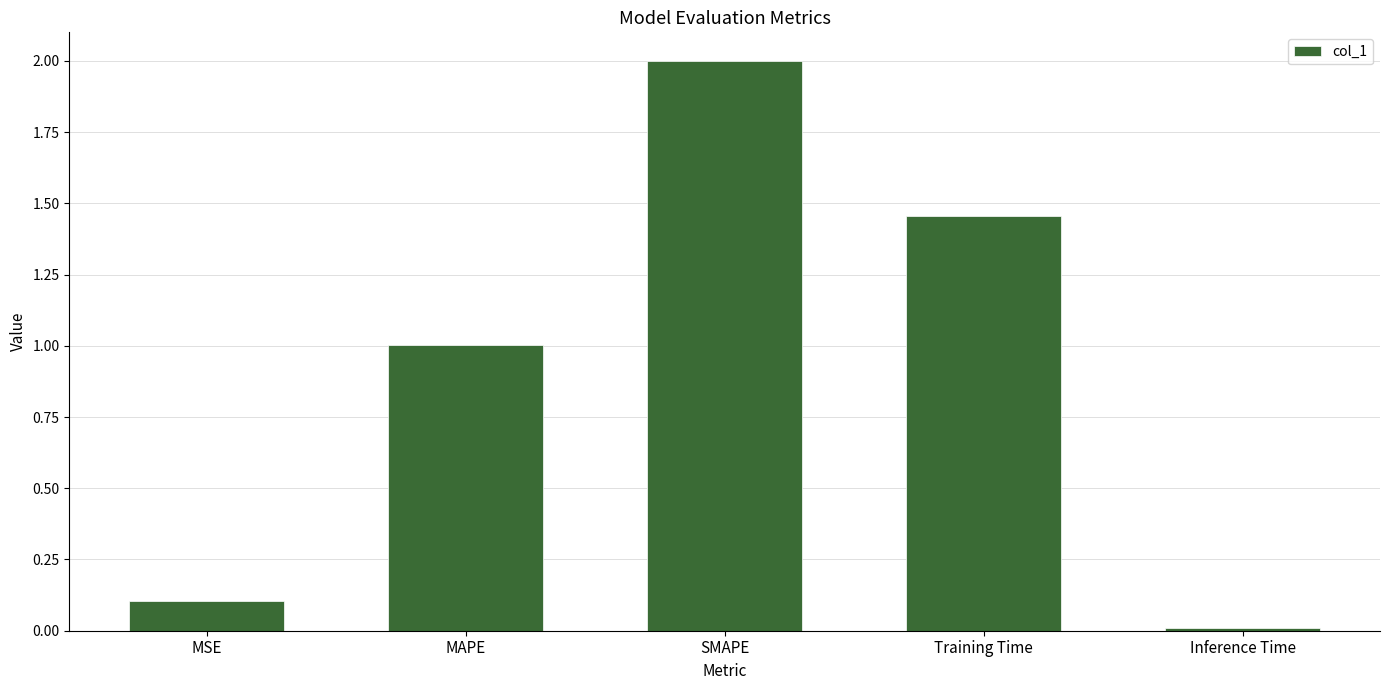

Which label corresponds to the smallest value in the chart?

Inference Time